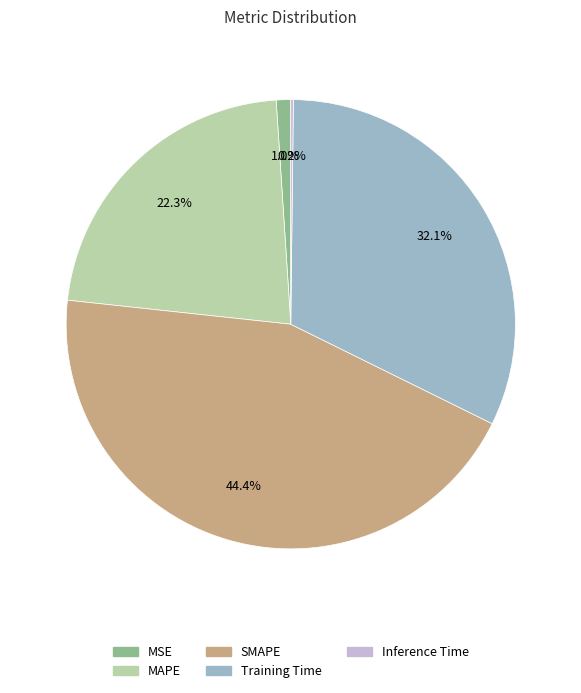

Which category has the biggest portion of the pie?

SMAPE